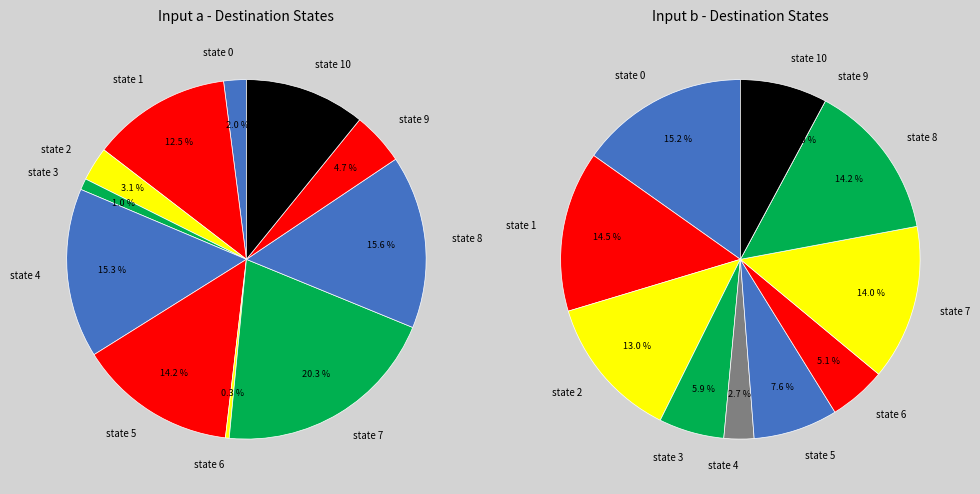

Does any single category account for the majority?

No